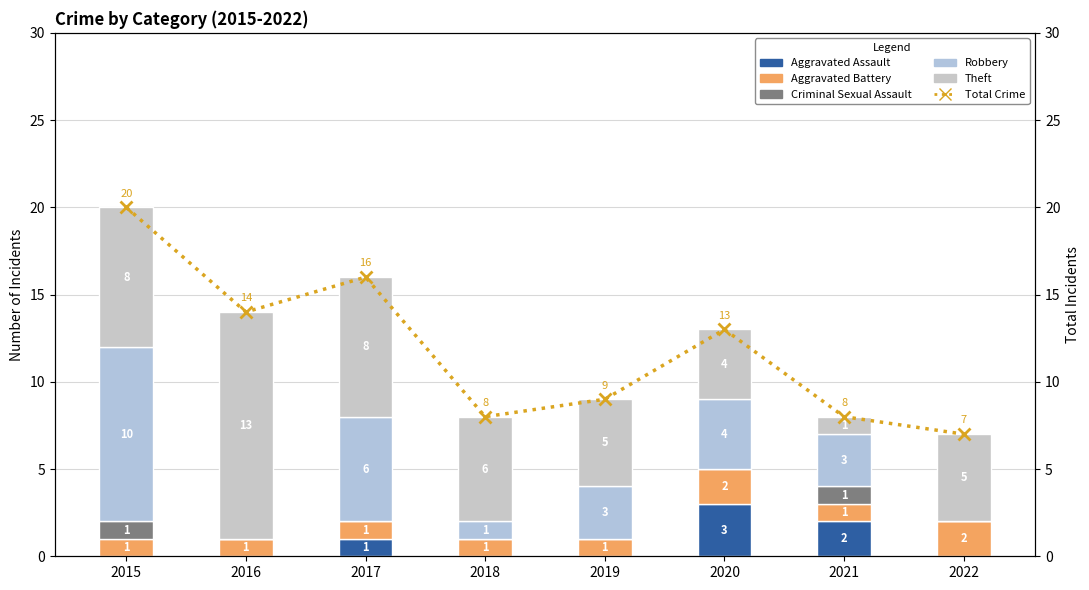

Which series has the largest total across all categories?

Total Crime